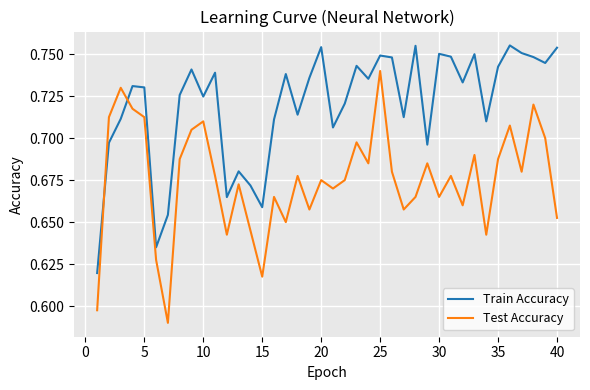

Which series has the largest total across all categories?

Train Accuracy